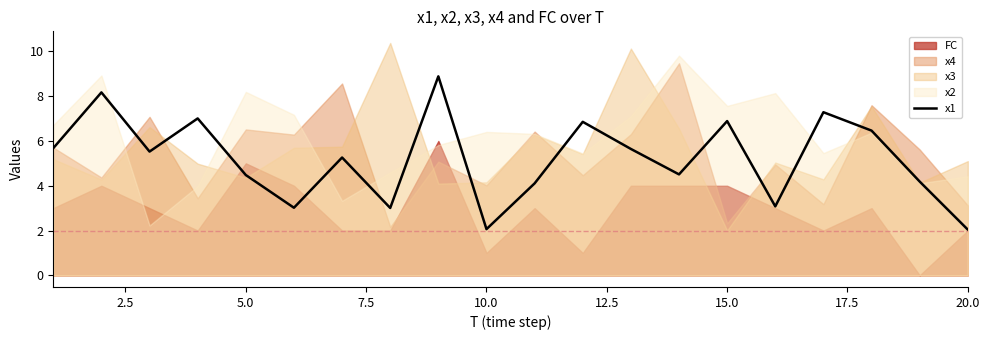

How many interior local valleys (lower than both neighbors) does the data have?

6